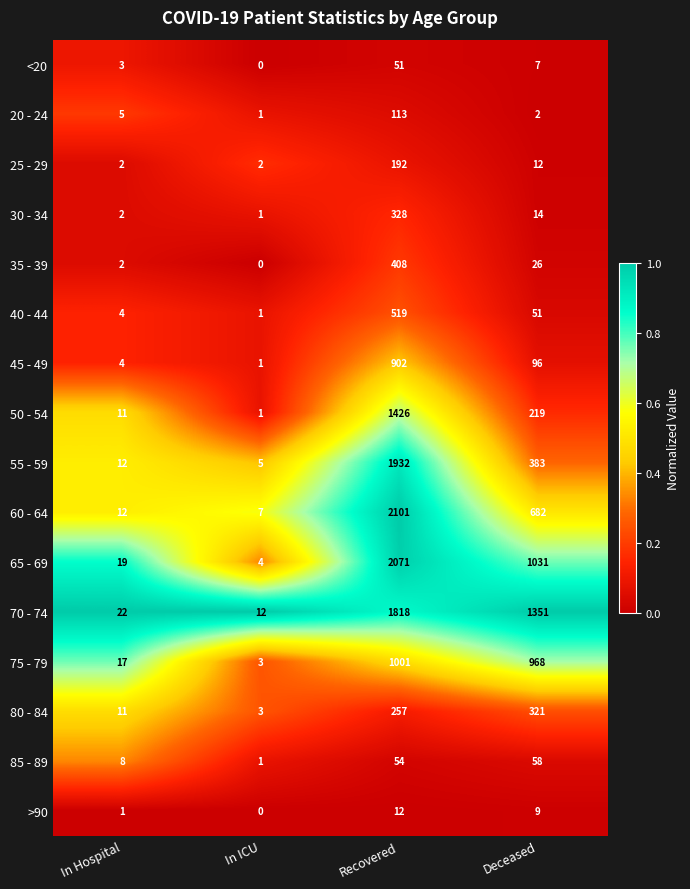

What is the difference between the highest and lowest values at In Hospital?

21